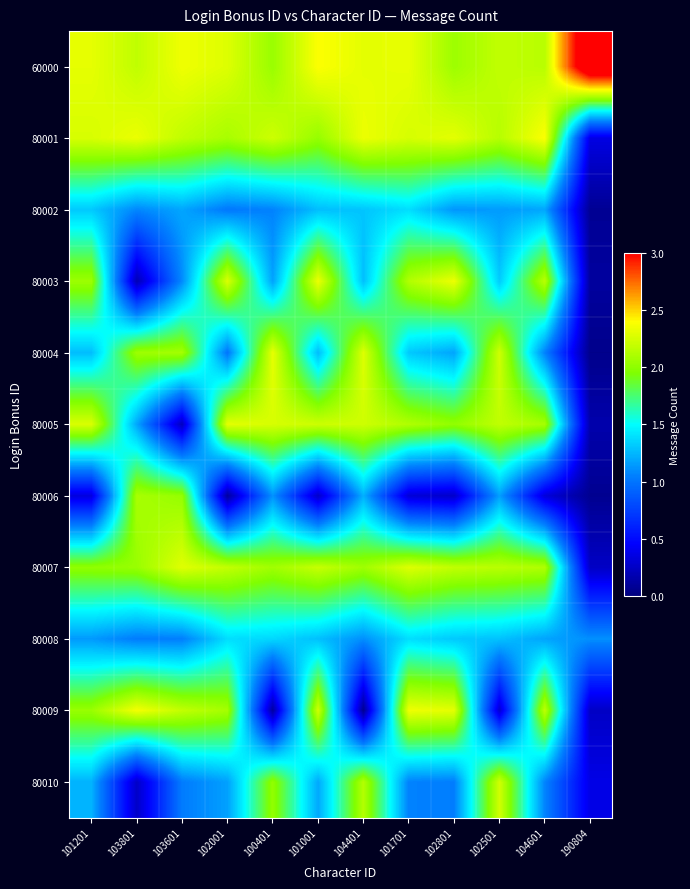

List the series in order of their peak value, highest first.

60000, 80001, 80009, 80003, 80004, 80005, 80007, 80010, 80006, 80008, 80002